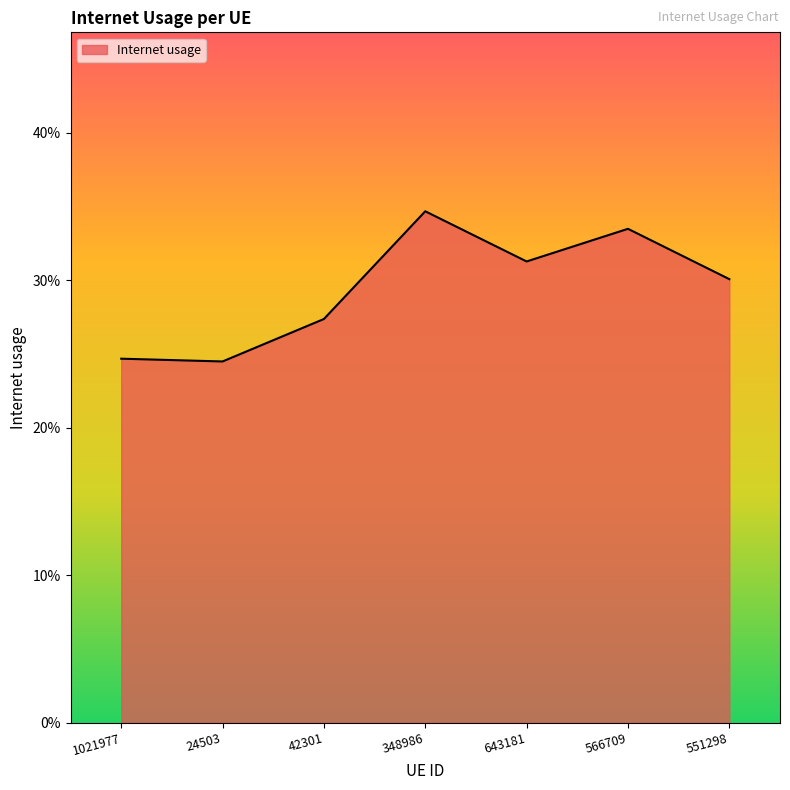

What is the average value?

0.3